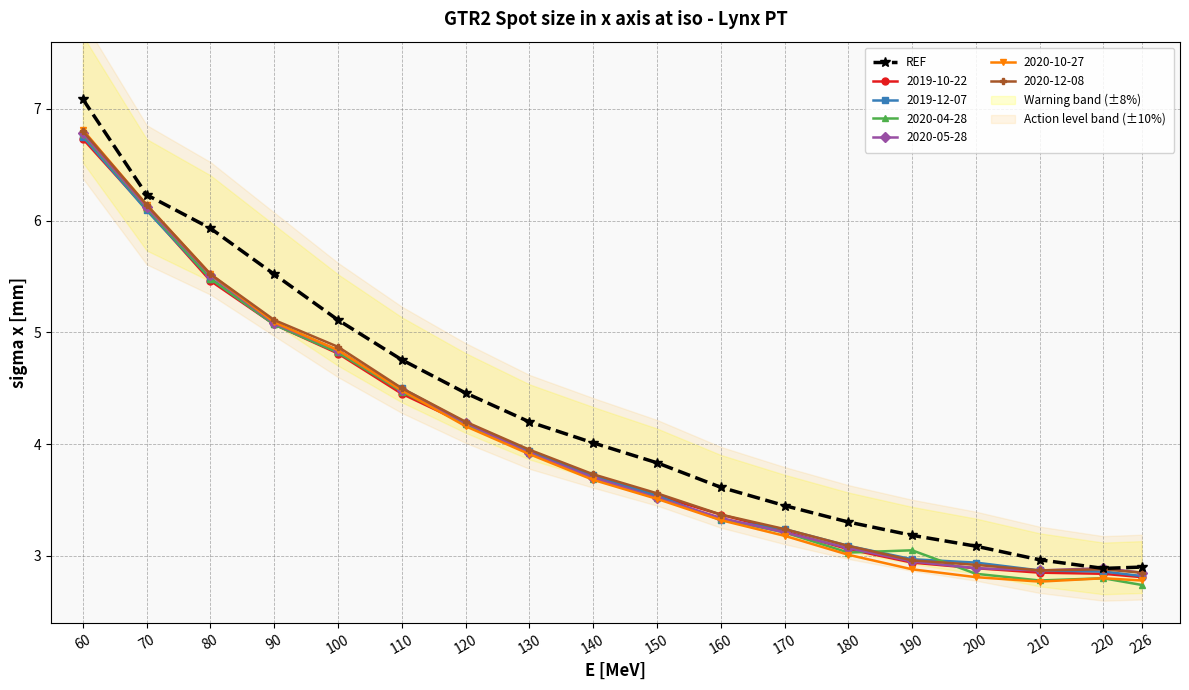

The value at 180 is 3.3. True or false?

True